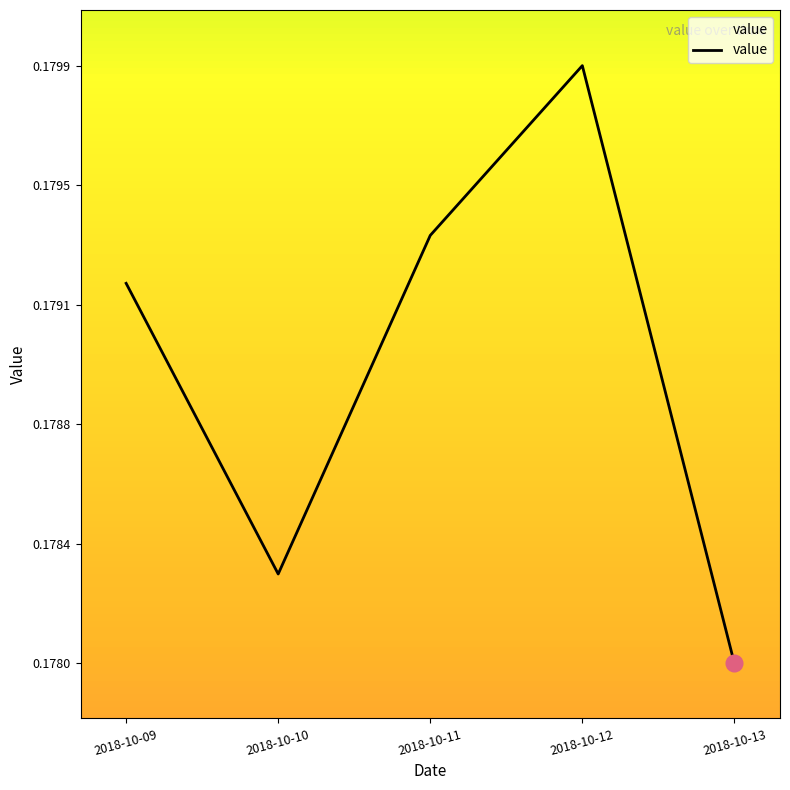

Rank the categories by value from lowest to highest.

2018-10-13, 2018-10-10, 2018-10-09, 2018-10-11, 2018-10-12